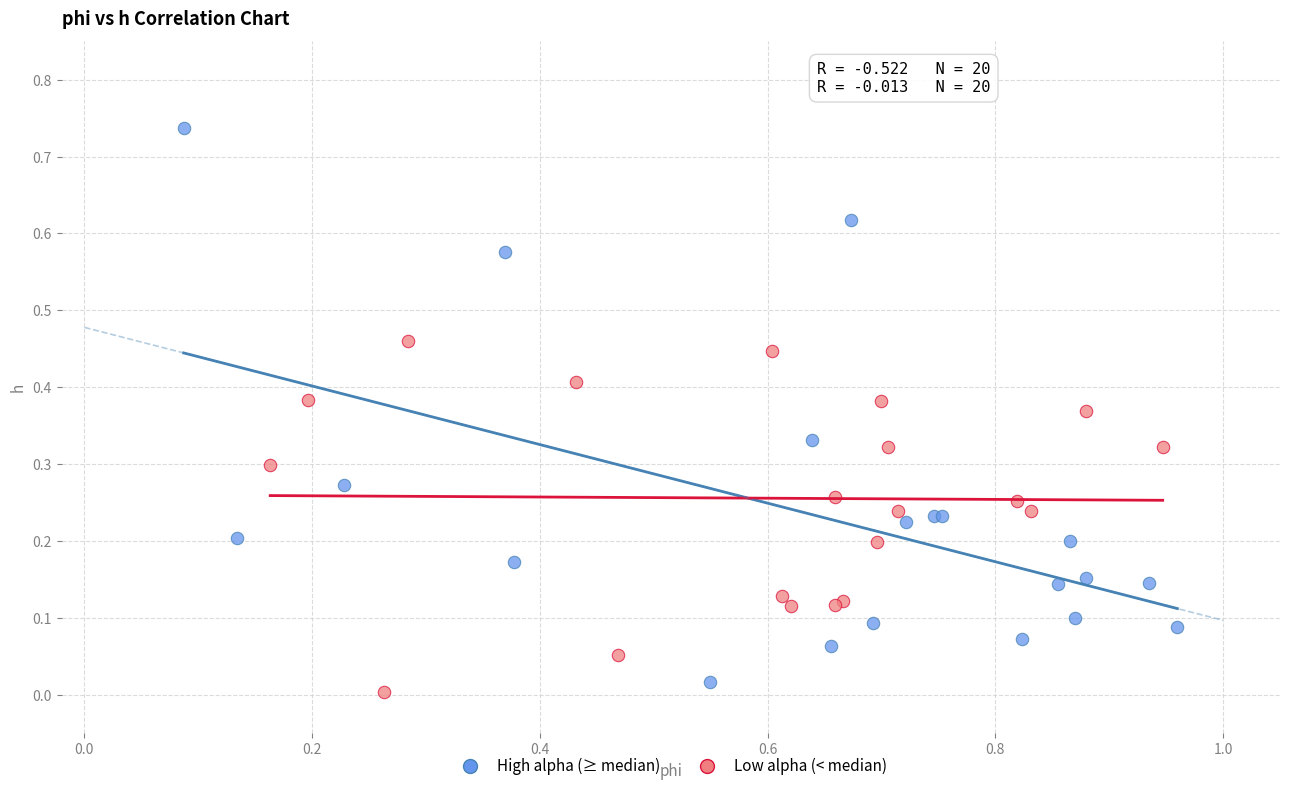

What are all the series names shown in the legend?

High alpha (≥ median), Low alpha (< median)